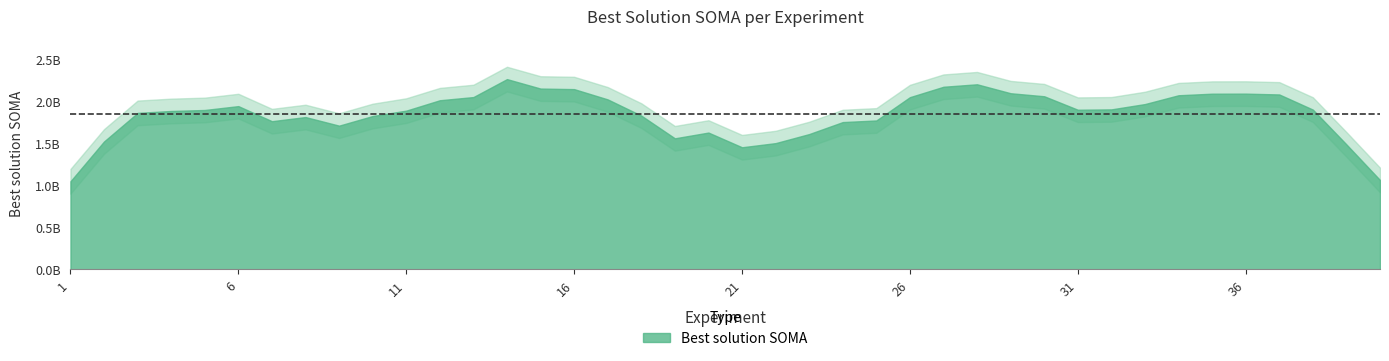

Read the value at 13.

2045957358.6